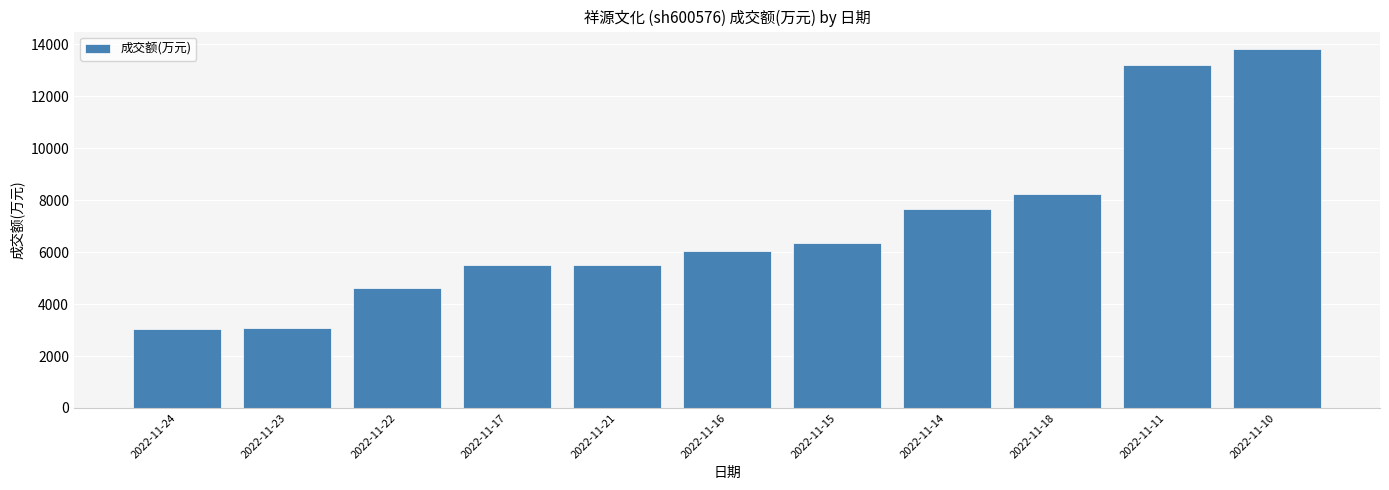

True or false: the data shows 4038 at 2022-11-24.

False